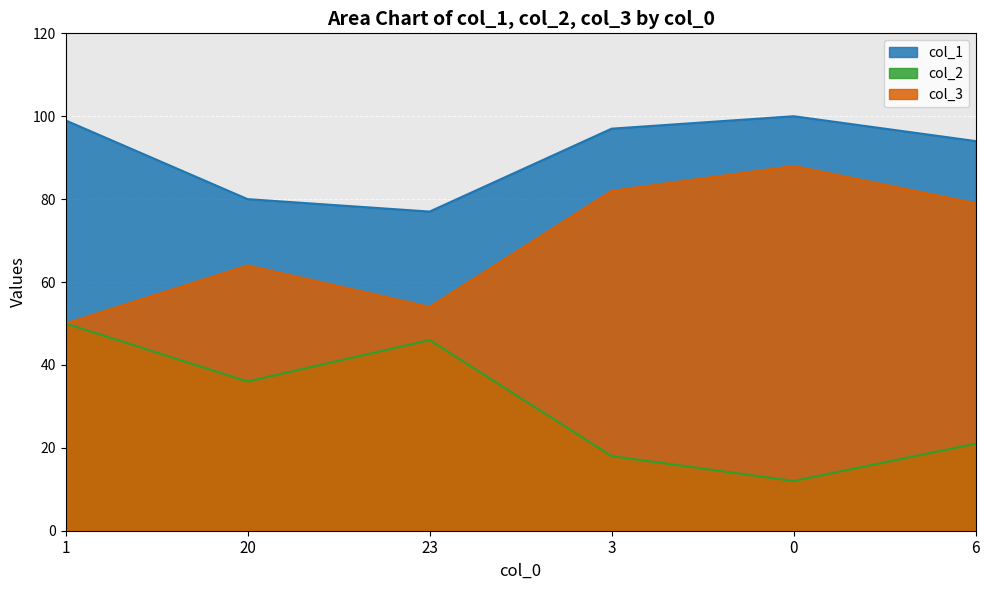

Rank the categories by col_1 value from highest to lowest.

0, 1, 3, 6, 20, 23